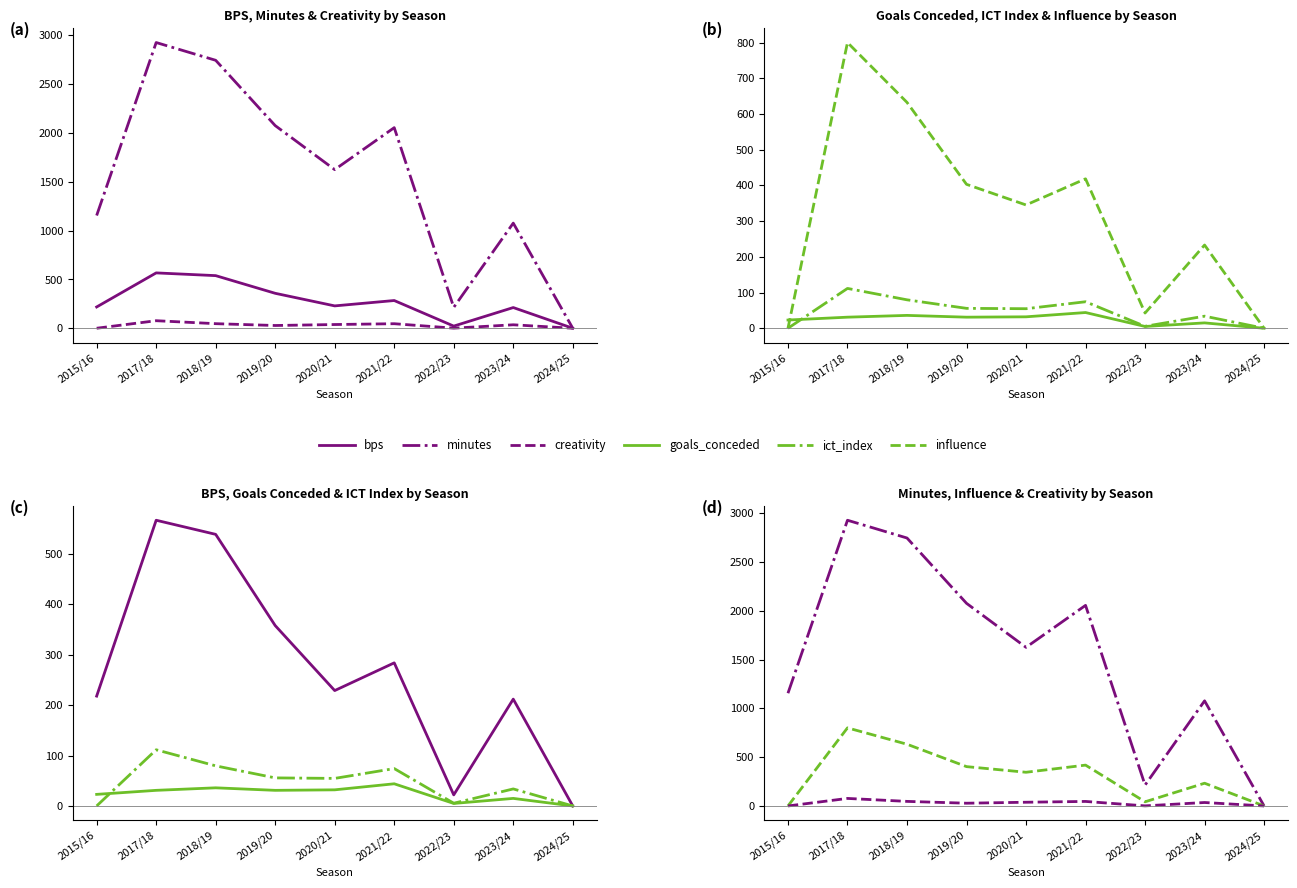

What is the sum of all goals_conceded values?

217.0